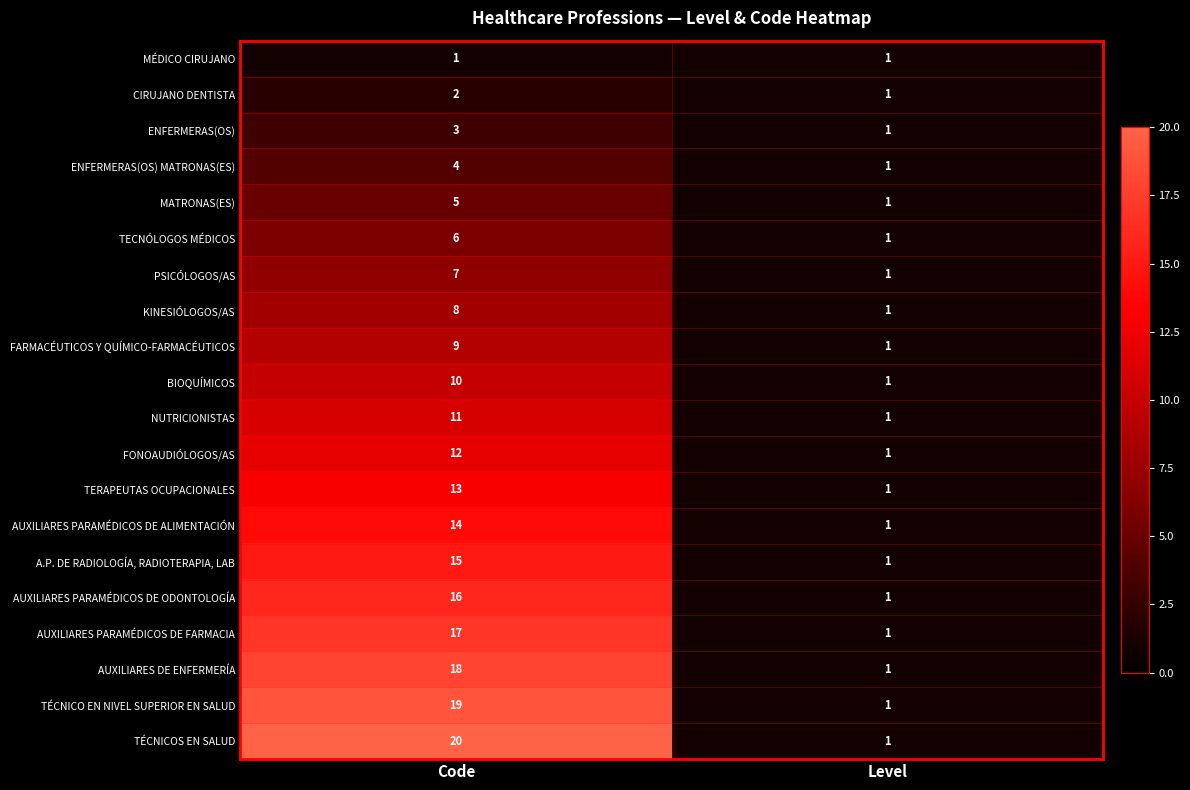

Which category has the highest value in the CIRUJANO DENTISTA series?

Code